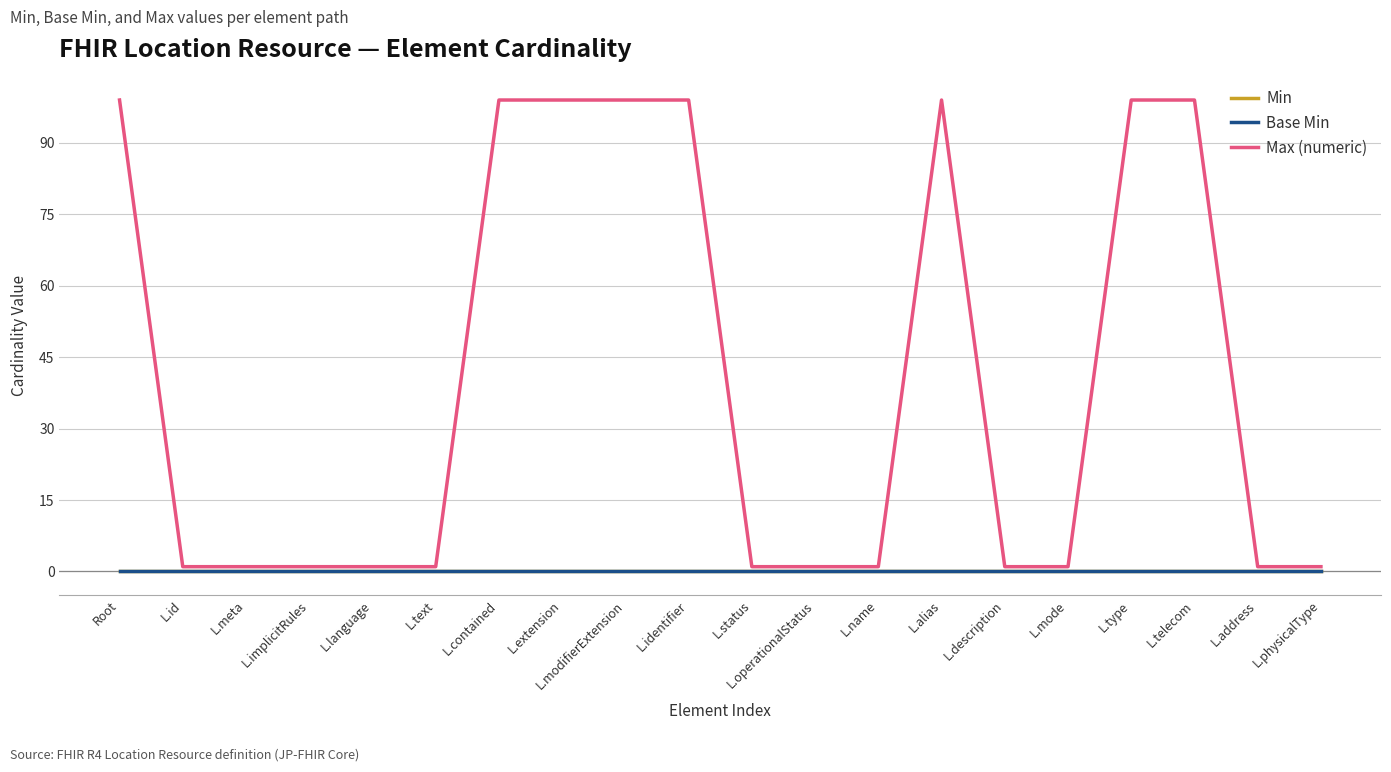

Is this an area chart (filled region under the line)?

No